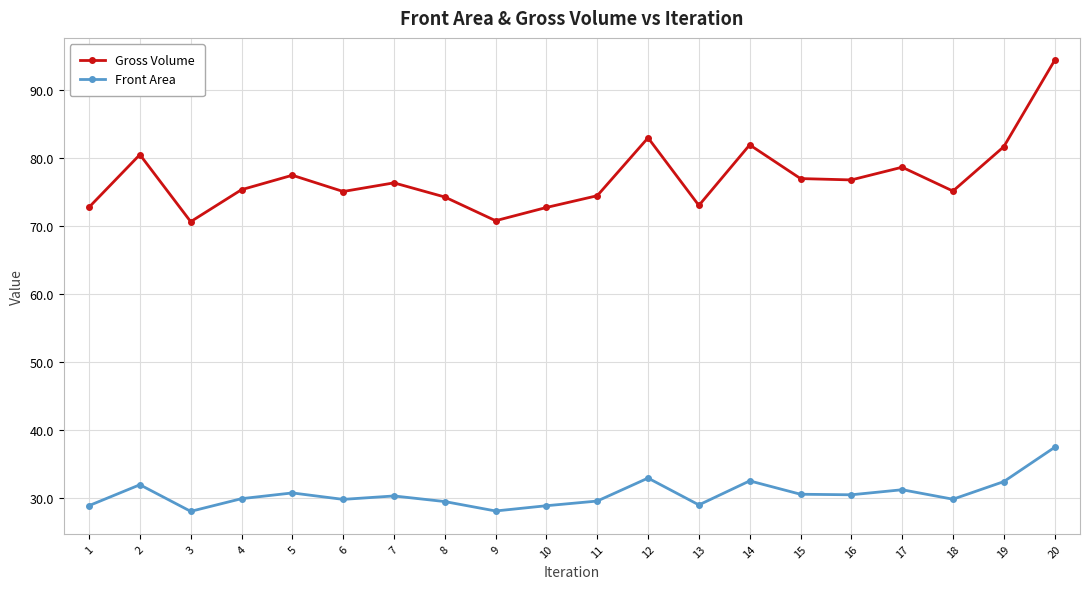

Which series has the largest range (max minus min)?

Gross Volume